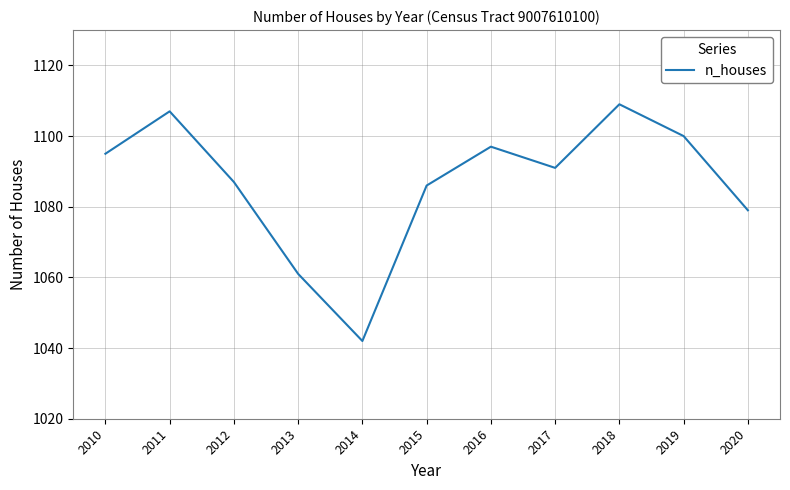

Which has a higher value, 2019 or 2011?

2011